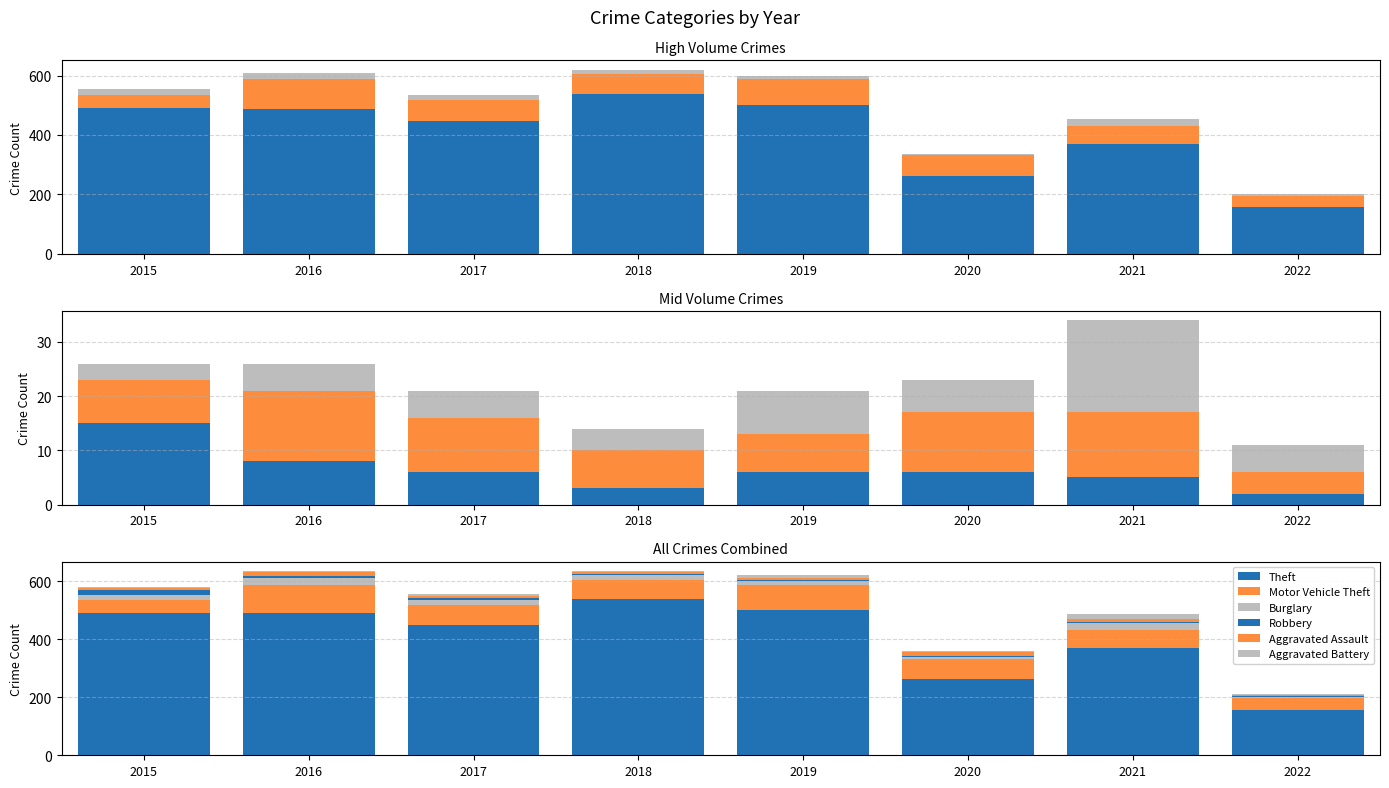

What is the sum of all Aggravated Assault values?

72